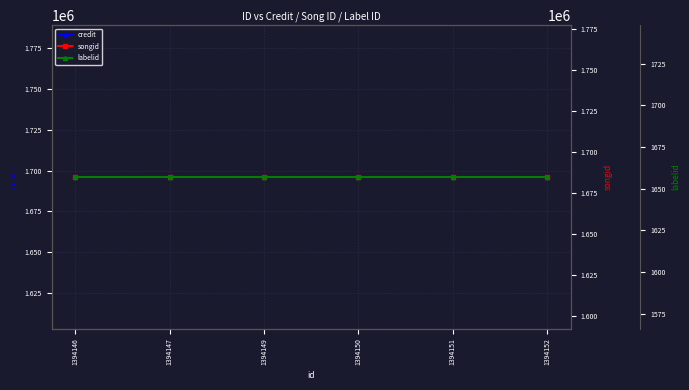

Is this an area chart (filled region under the line)?

No